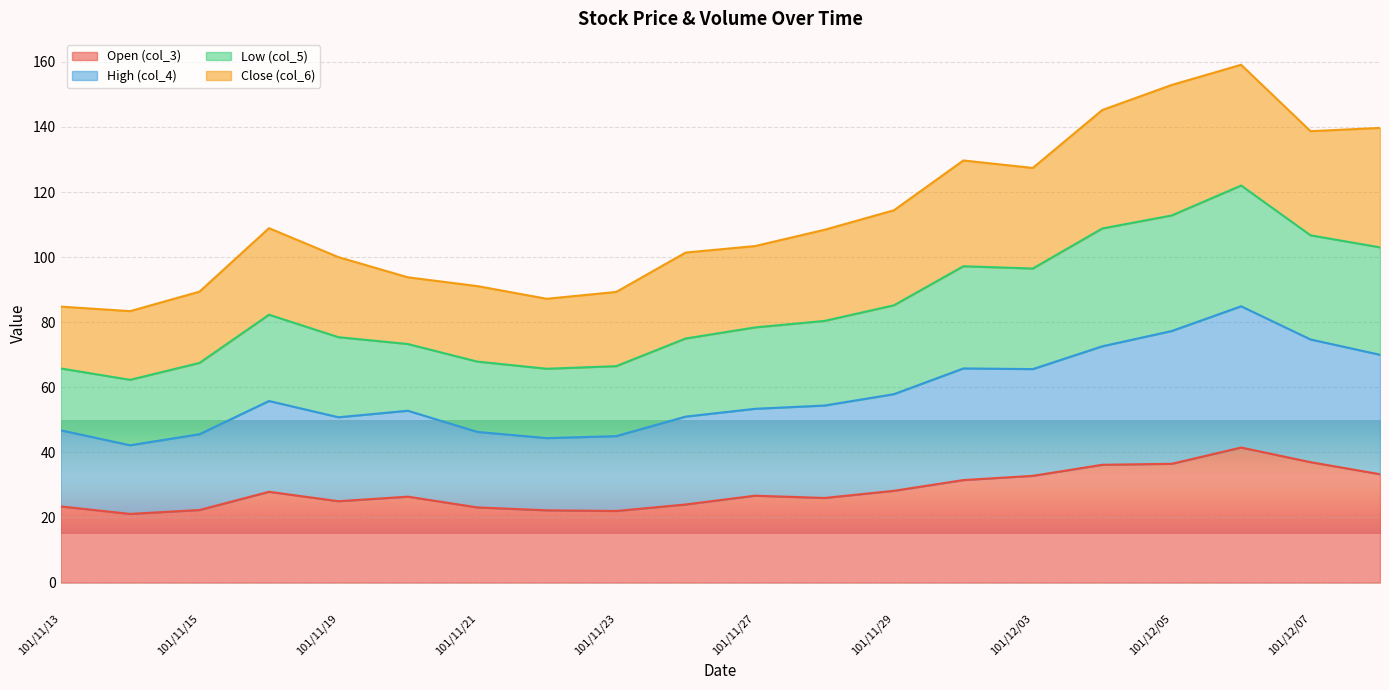

At which category is the sum across all series the highest?

101/12/06